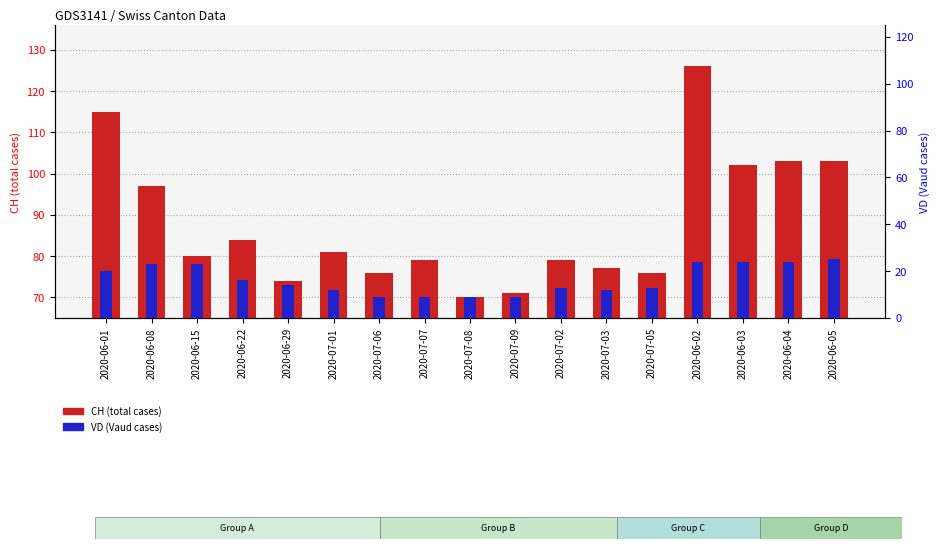

What is the label of the 16th bar from the left?

2020-06-04